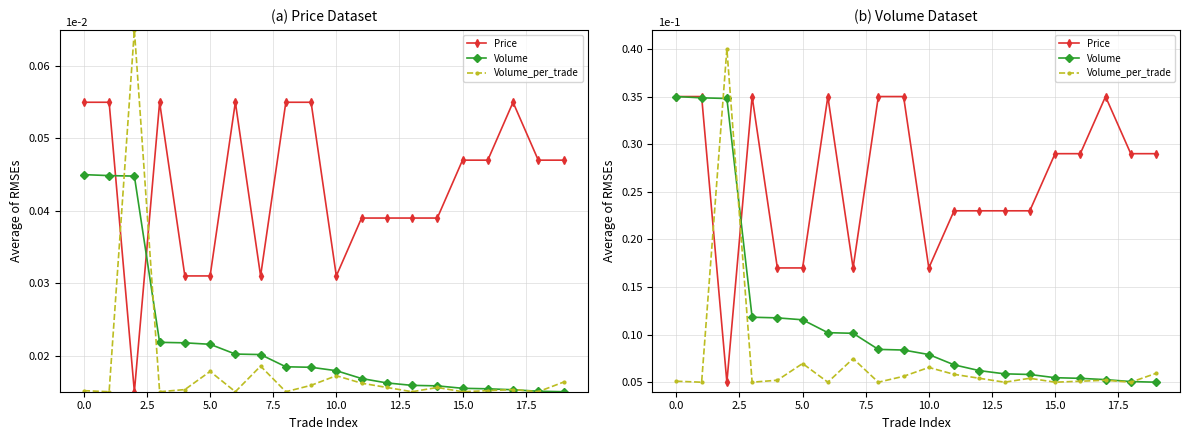

Is it true that Volume equals 0.0 at 10?

False